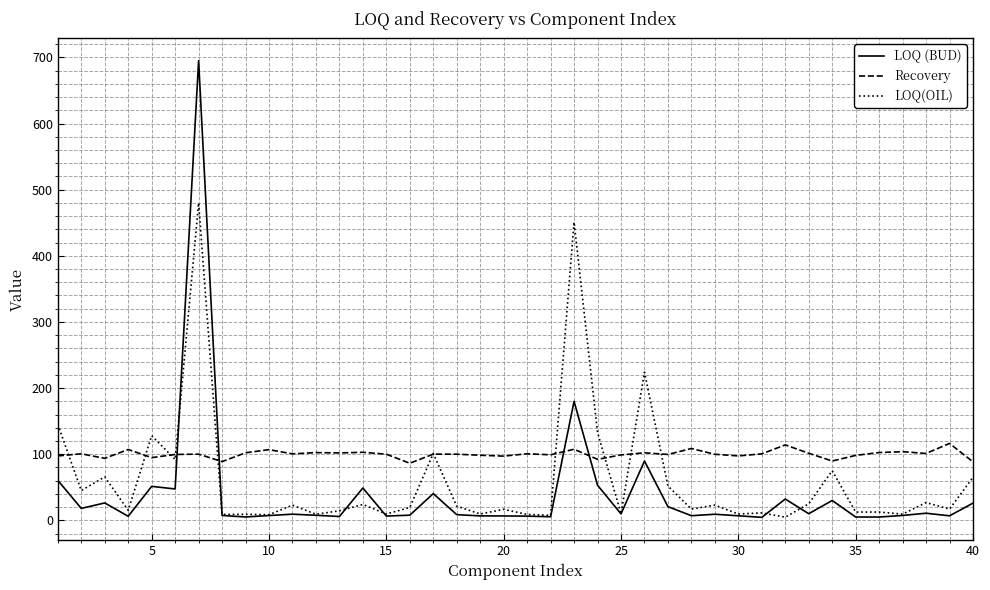

True or false: Recovery and LOQ (BUD) cross at least once.

True